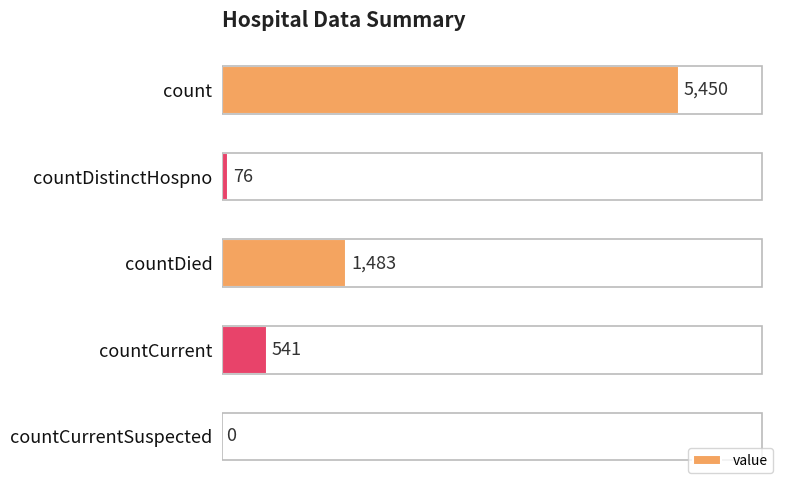

How many series are shown in this chart?

1